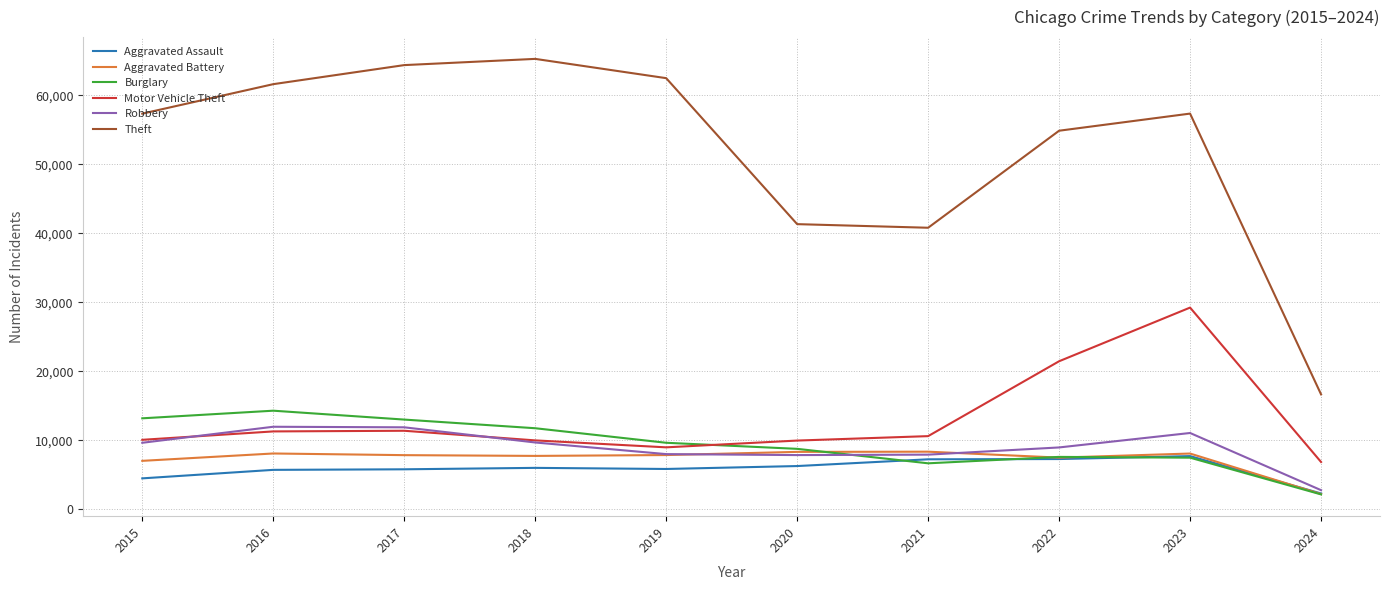

At how many categories does at least one series exceed 19443?

9